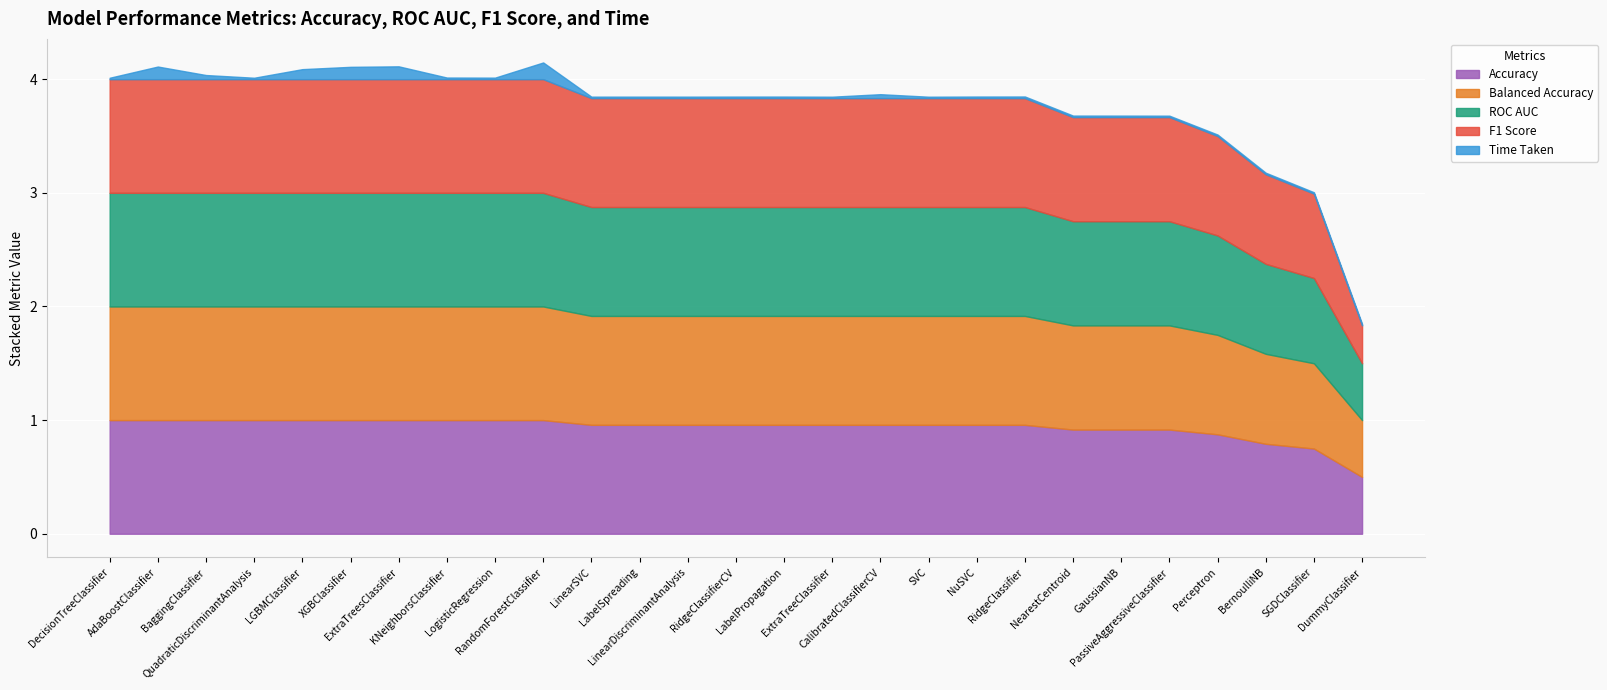

True or false: Time Taken and Accuracy intersect in this chart.

False